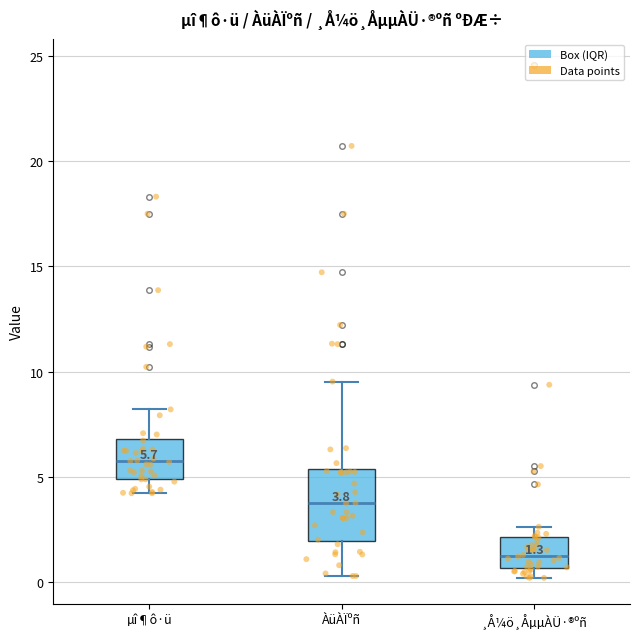

Which box's median line is the highest?

µî¶ô·ü